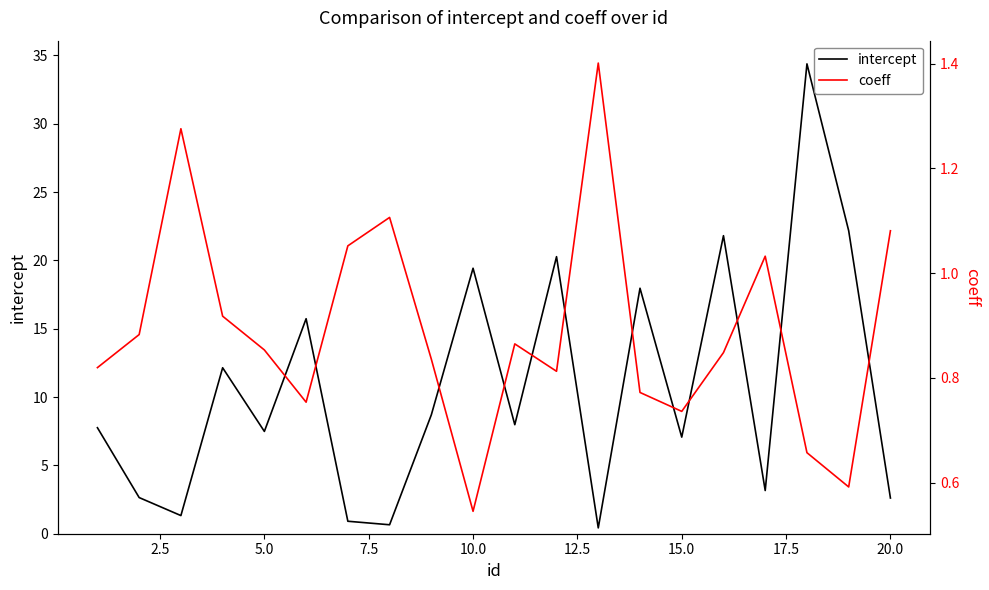

At 15.0, list the series in order from smallest to largest.

intercept, coeff